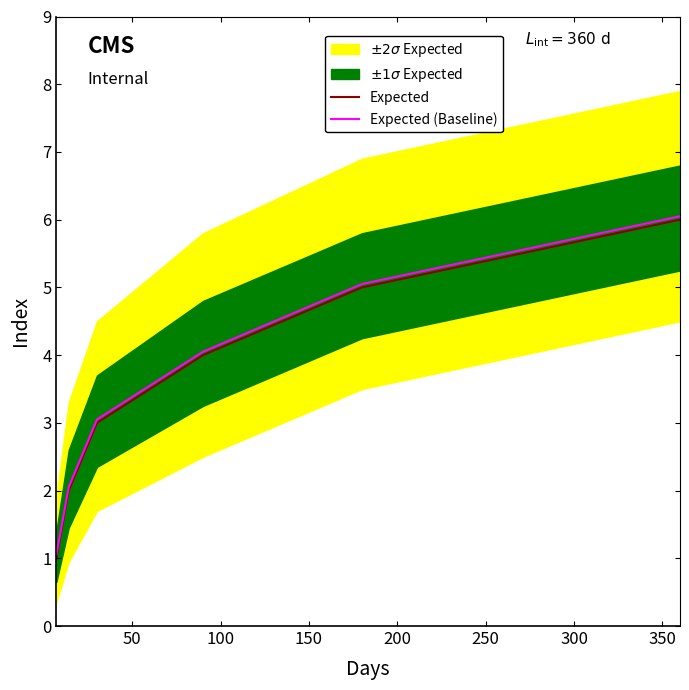

What is the highest value of the Expected series?

6.0